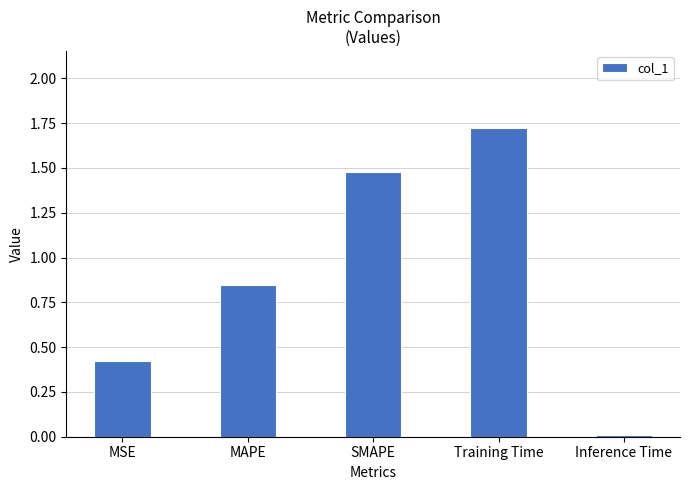

What is the label of the 2nd bar from the right?

Training Time